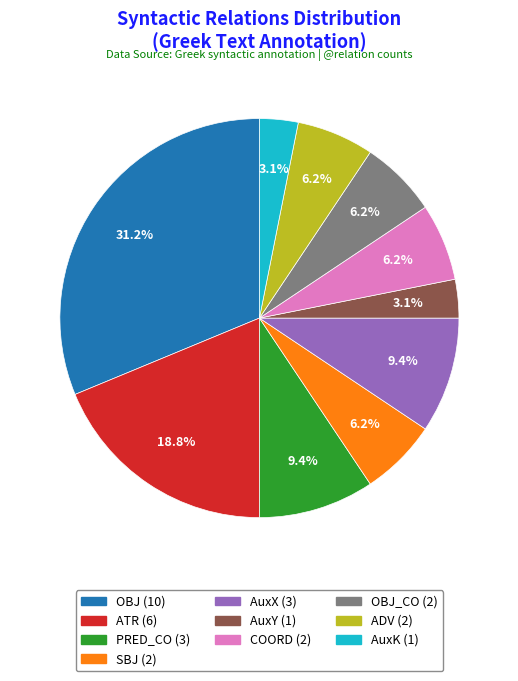

How many segments does this pie chart have?

10